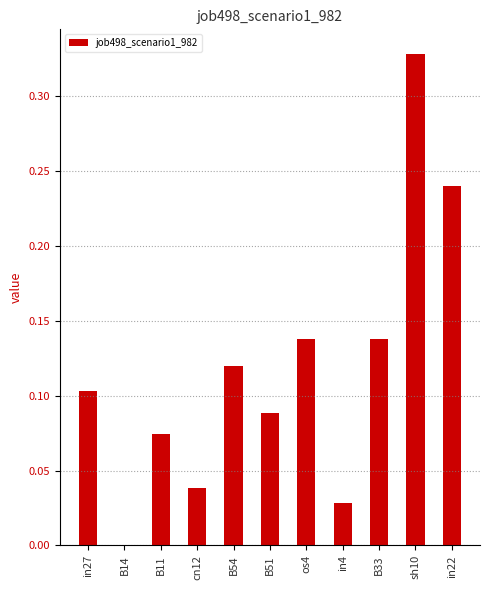

Which label corresponds to the largest value in the chart?

sh10